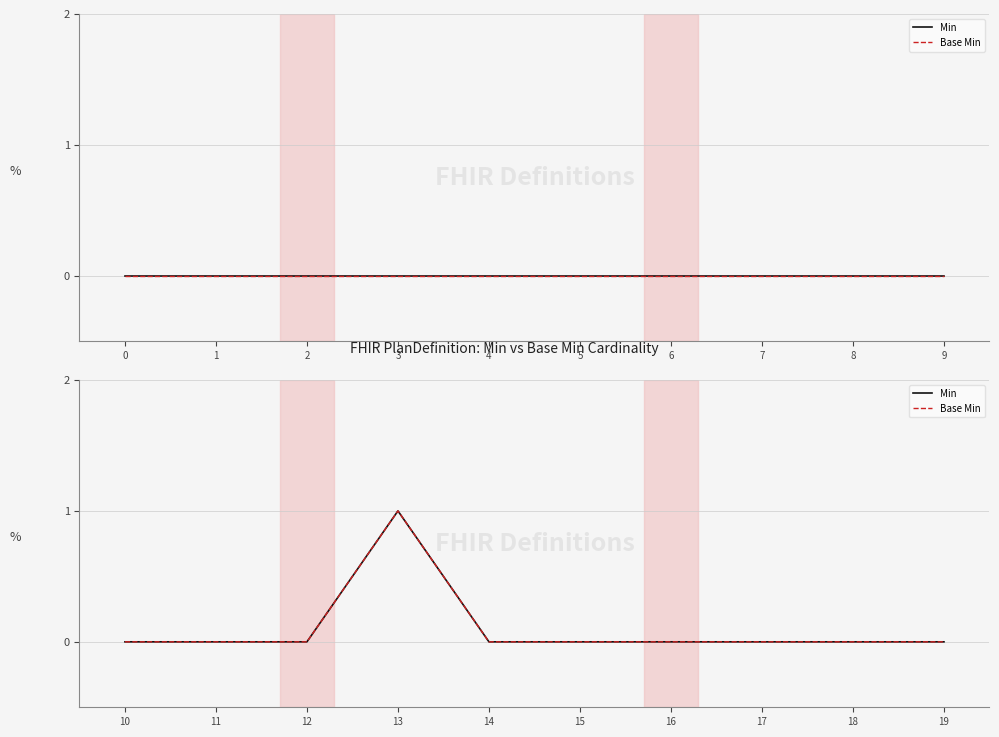

Between 19 and 15, which is larger?

19